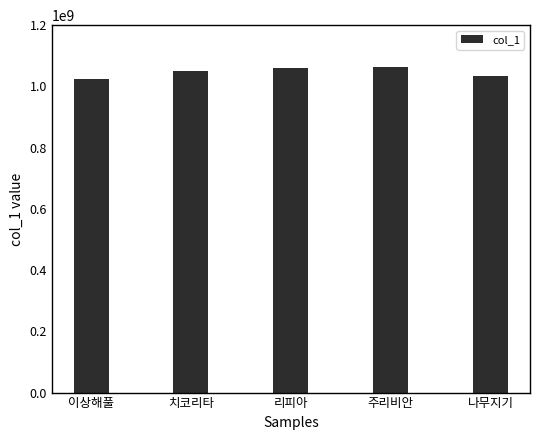

What is the difference between the maximum and minimum values?

41810090